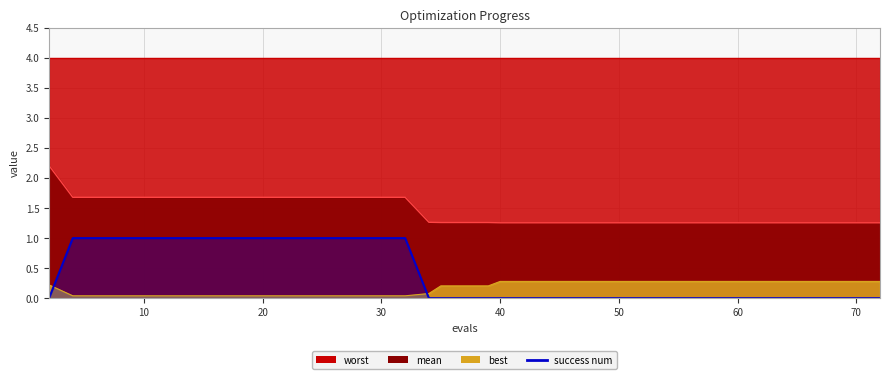

Does the chart display data point markers on the line(s)?

No